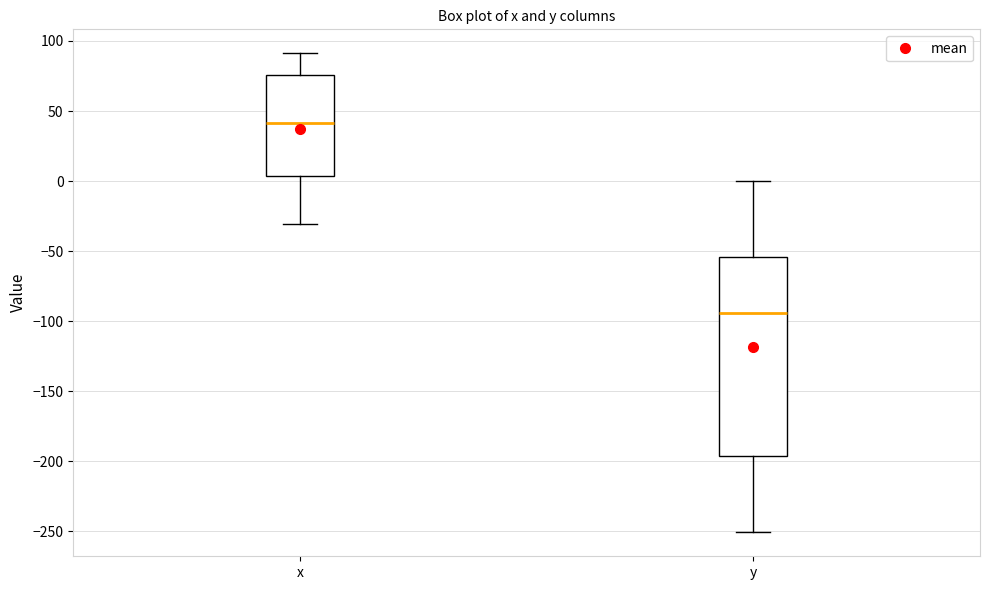

Reading left to right, read every box against the y-axis: the position of its median line, the range the box covers, and the ends of its whiskers. The values are not printed on the chart, so give them approximately, as read against the axis.

x: median 40, box 5 to 75, whiskers -30 to 90
y: median -95, box -195 to -55, whiskers -250 to 0